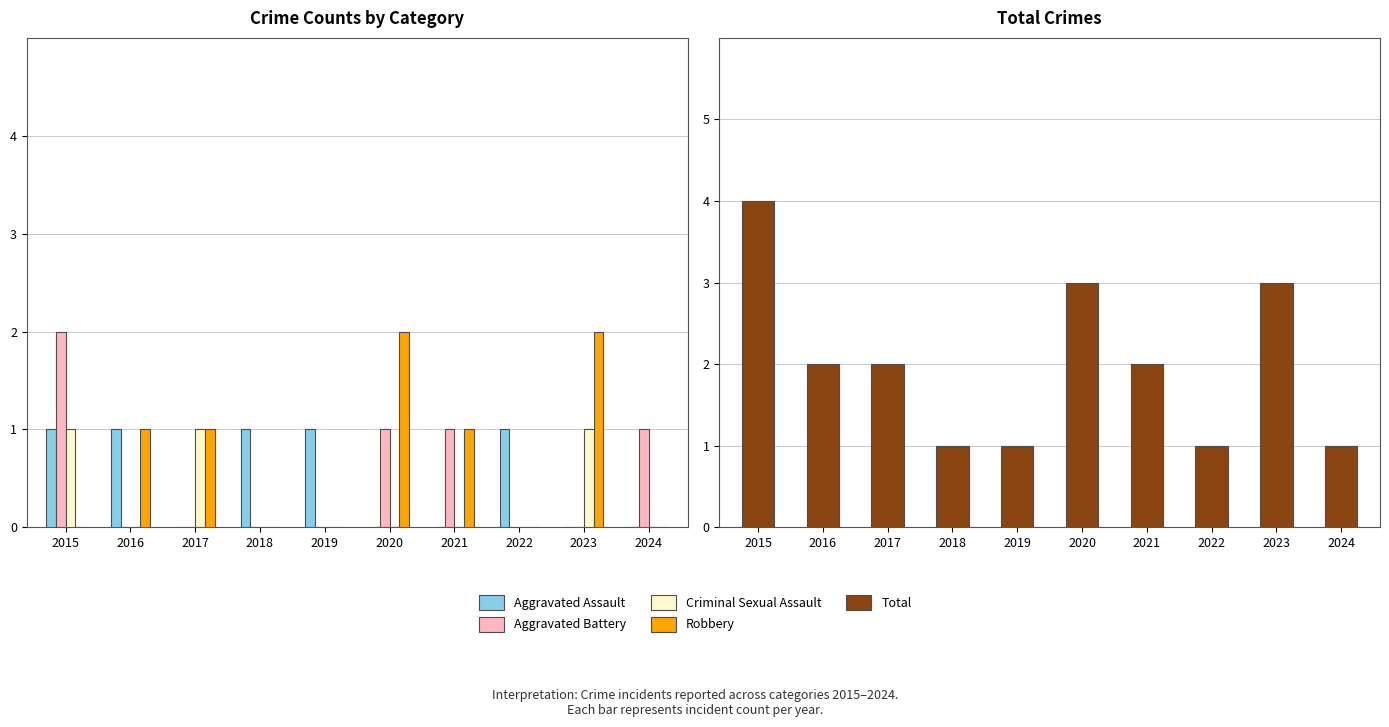

Rank the series by their maximum value, from lowest to highest.

Aggravated Assault, Criminal Sexual Assault, Aggravated Battery, Robbery, Total